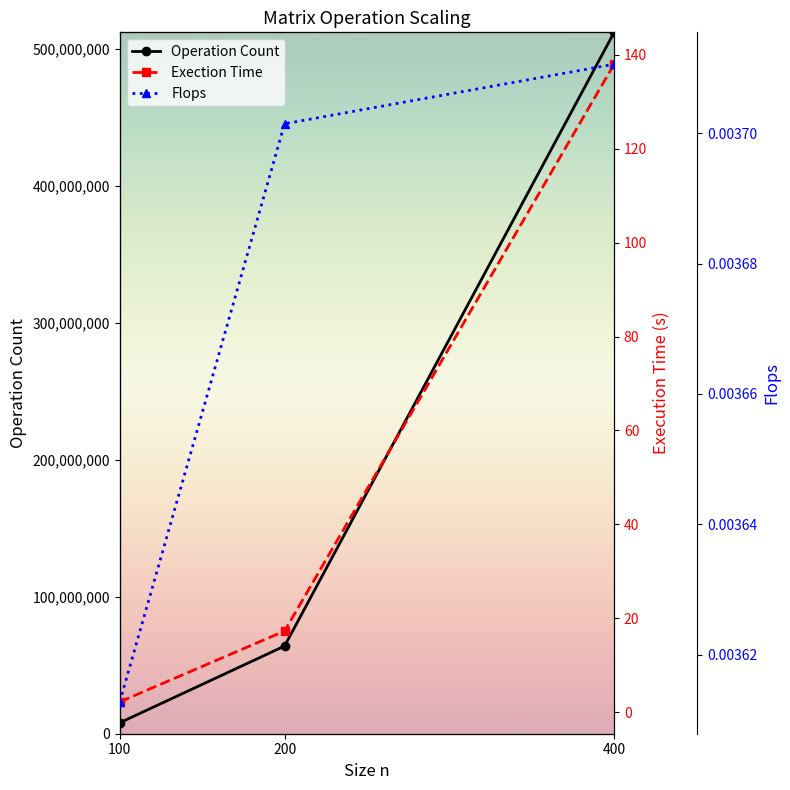

At how many categories does at least one series exceed 24454593?

2